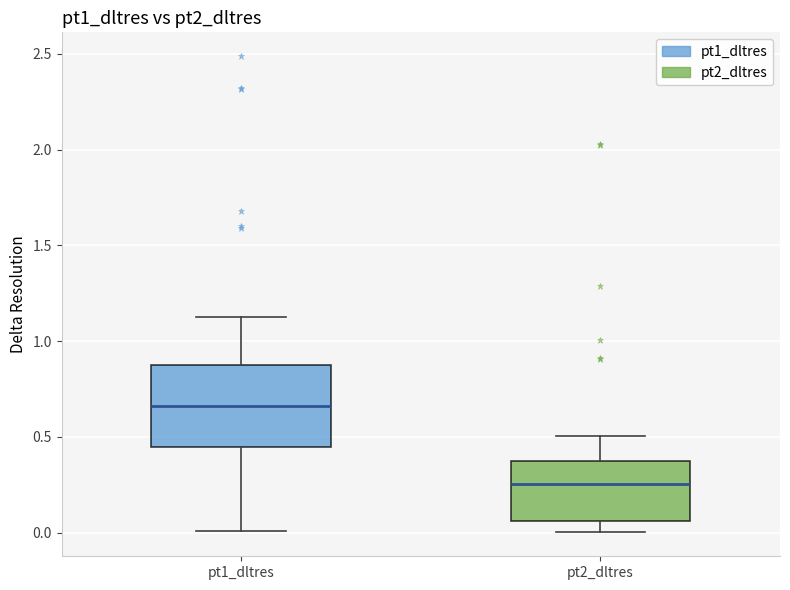

Where is the upper edge of the box for pt2_dltres on the y-axis? The values are not printed on the chart, so give them approximately, as read against the axis.

0.40